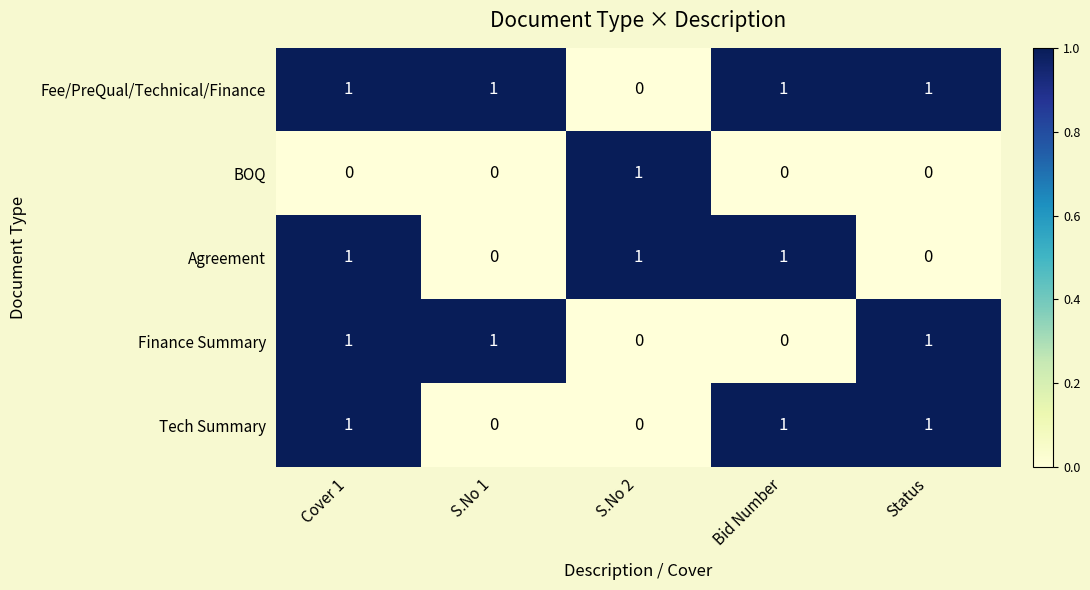

What is the sum of all Agreement values?

3